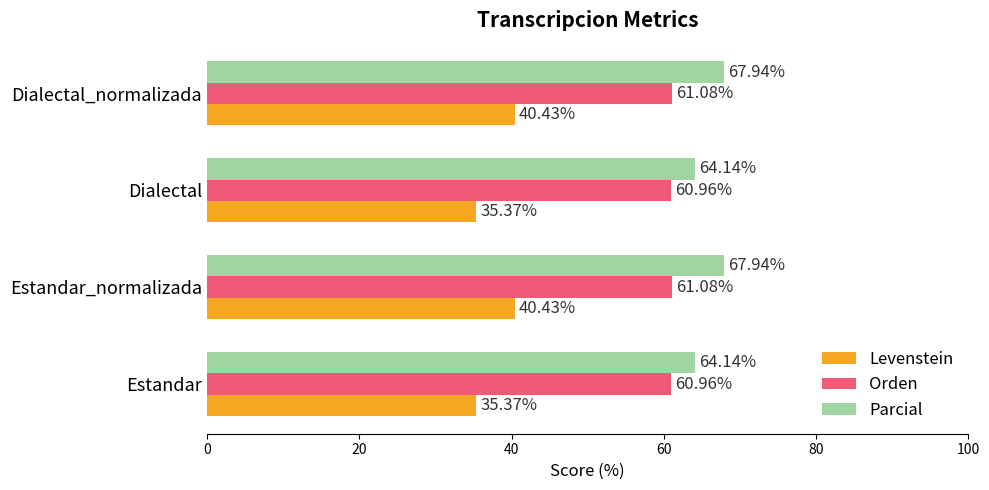

What is the sum of the Levenstein values at Estandar_normalizada and Dialectal_normalizada?

80.9